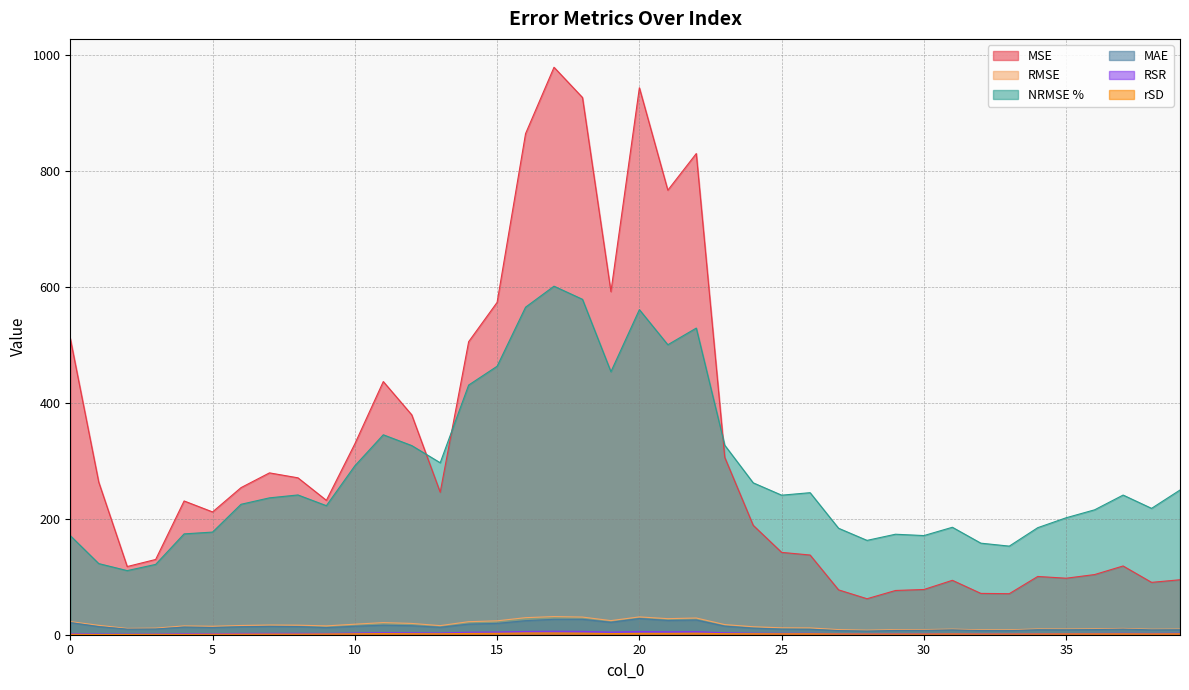

Reading left to right, extract all data points from this chart.

MSE: 0=510.6	1=262.9	2=117.5	3=129.7	4=230.5	5=211.6	6=253.5	7=278.9	8=270.4	9=231.6	10=329.0	11=436.3	12=379.0	13=245.6	14=505.0	15=572.8	16=863.6	17=978.0	18=925.9	19=591.3	20=942.7	21=766.2	22=829.3	23=305.7	24=188.6	25=141.9	26=137.4	27=77.3	28=62.0	29=76.2	30=78.0	31=93.8	32=71.2	33=70.7	34=100.4	35=97.4	36=103.7	37=118.5	38=90.2	39=94.7
RMSE: 0=22.6	1=16.2	2=10.8	3=11.4	4=15.2	5=14.6	6=15.9	7=16.7	8=16.4	9=15.2	10=18.1	11=20.9	12=19.5	13=15.7	14=22.5	15=23.9	16=29.4	17=31.3	18=30.4	19=24.3	20=30.7	21=27.7	22=28.8	23=17.5	24=13.7	25=11.9	26=11.7	27=8.8	28=7.9	29=8.7	30=8.8	31=9.7	32=8.4	33=8.4	34=10.0	35=9.9	36=10.2	37=10.9	38=9.5	39=9.7
NRMSE %: 0=170.8	1=122.6	2=110.5	3=121.2	4=173.8	5=176.9	6=224.8	7=235.9	8=240.9	9=222.4	10=291.1	11=344.6	12=326.0	13=296.4	14=430.3	15=462.7	16=564.5	17=600.7	18=578.1	19=453.3	20=560.3	21=499.8	22=528.5	23=326.6	24=261.8	25=240.5	26=244.8	27=183.5	28=162.6	29=173.2	30=170.9	31=185.2	32=157.8	33=152.7	34=184.5	35=201.6	36=215.3	37=240.7	38=217.8	39=249.4
MAE: 0=21.0	1=13.9	2=9.7	3=9.9	4=13.2	5=12.4	6=13.7	7=14.3	8=14.0	9=12.2	10=14.6	11=16.4	12=15.5	13=12.8	14=18.3	15=19.5	16=24.2	17=26.6	18=26.6	19=21.4	20=27.9	21=24.5	22=25.4	23=14.7	24=11.3	25=9.7	26=9.4	27=7.1	28=6.3	29=7.3	30=7.5	31=8.3	32=7.2	33=7.1	34=8.6	35=8.5	36=8.8	37=9.7	38=8.4	39=8.6
RSR: 0=1.7	1=1.2	2=1.1	3=1.2	4=1.7	5=1.8	6=2.2	7=2.4	8=2.4	9=2.2	10=2.9	11=3.5	12=3.3	13=3.0	14=4.3	15=4.6	16=5.6	17=6.0	18=5.8	19=4.5	20=5.6	21=5.0	22=5.3	23=3.3	24=2.6	25=2.4	26=2.5	27=1.8	28=1.6	29=1.7	30=1.7	31=1.9	32=1.6	33=1.5	34=1.8	35=2.0	36=2.1	37=2.4	38=2.2	39=2.5
rSD: 0=0.8	1=0.4	2=0.5	3=0.7	4=0.6	5=0.9	6=1.0	7=1.1	8=1.1	9=1.3	10=1.6	11=2.0	12=1.8	13=1.7	14=2.2	15=2.4	16=2.9	17=3.0	18=2.7	19=1.9	20=2.3	21=2.3	22=2.6	23=1.8	24=1.7	25=1.6	26=1.7	27=1.4	28=1.2	29=1.2	30=1.2	31=1.4	32=1.2	33=1.2	34=1.3	35=1.4	36=1.5	37=1.6	38=1.4	39=1.6